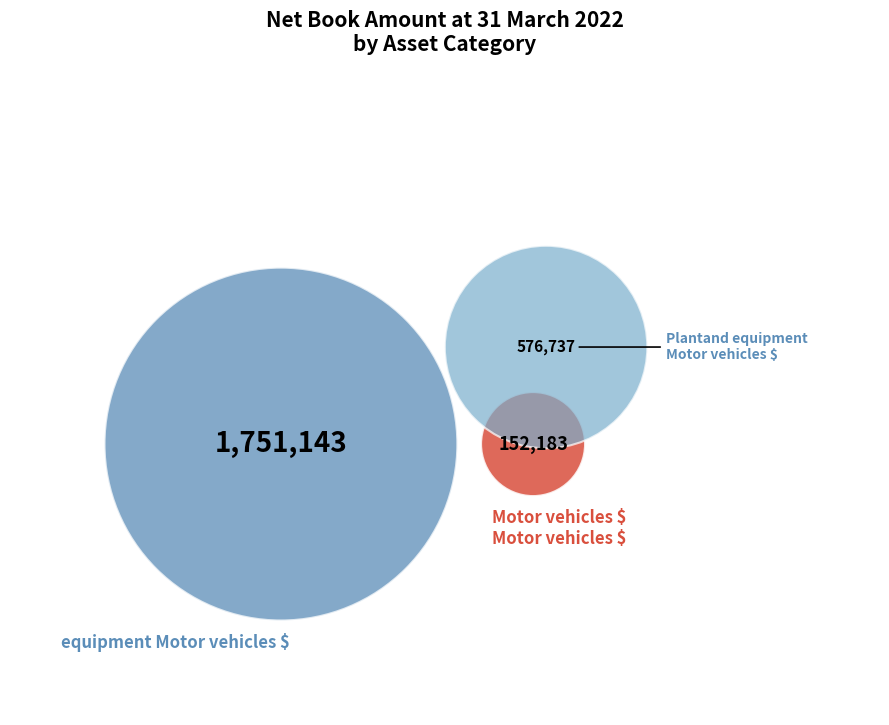

What percentage is the Plantand equipment Motor vehicles $ slice, to the nearest percent?

23%